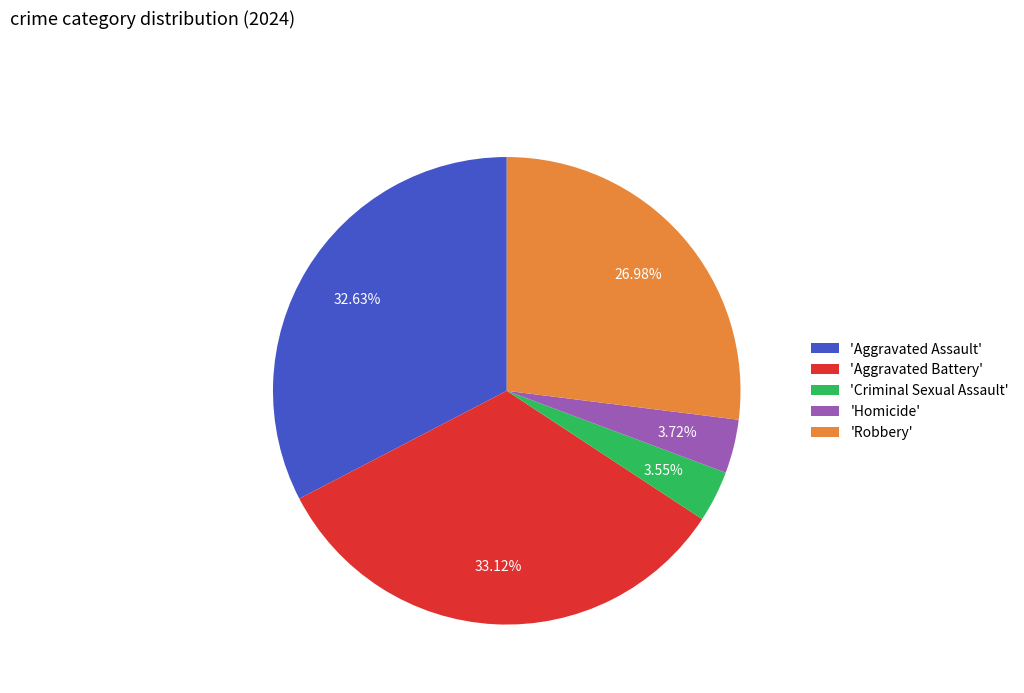

Is the sum of 'Homicide' and 'Aggravated Battery' greater than half?

No